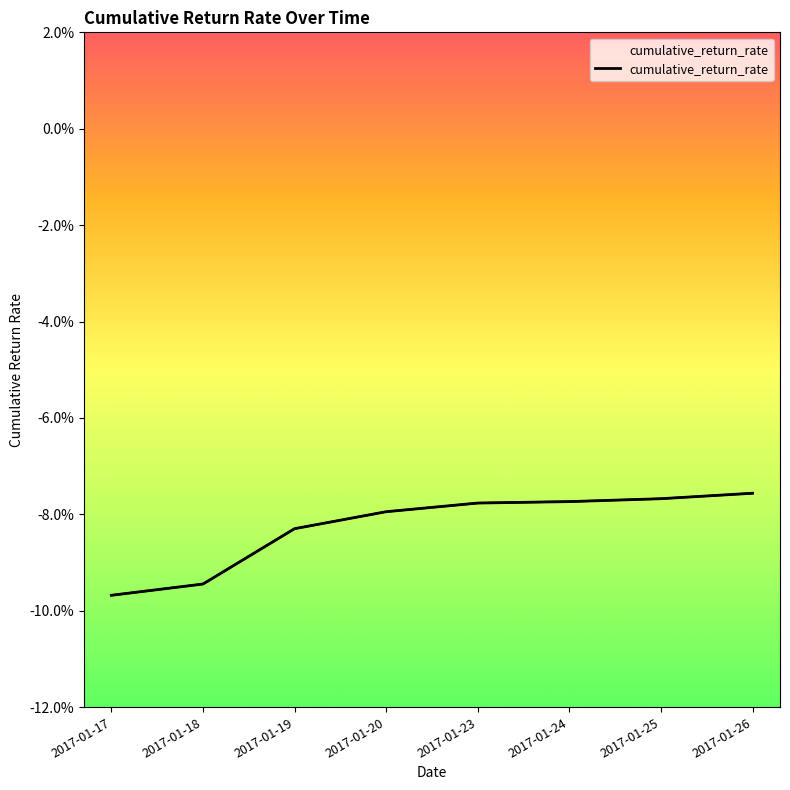

Reading right to left, list all the values displayed in this chart.

-0.1	-0.1	-0.1	-0.1	-0.1	-0.1	-0.1	-0.1